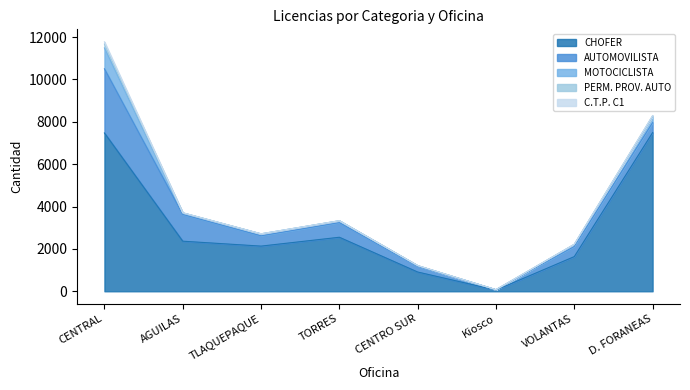

Reading left to right, what are all the values shown in this chart?

CHOFER: 7473	2364	2132	2550	909	57	1637	7490
AUTOMOVILISTA: 3029	1262	485	691	263	16	481	472
MOTOCICLISTA: 984	73	94	89	39	2	97	292
PERM. PROV. AUTO: 181	8	2	1	2	0	2	33
C.T.P. C1: 109	0	0	0	0	0	0	0